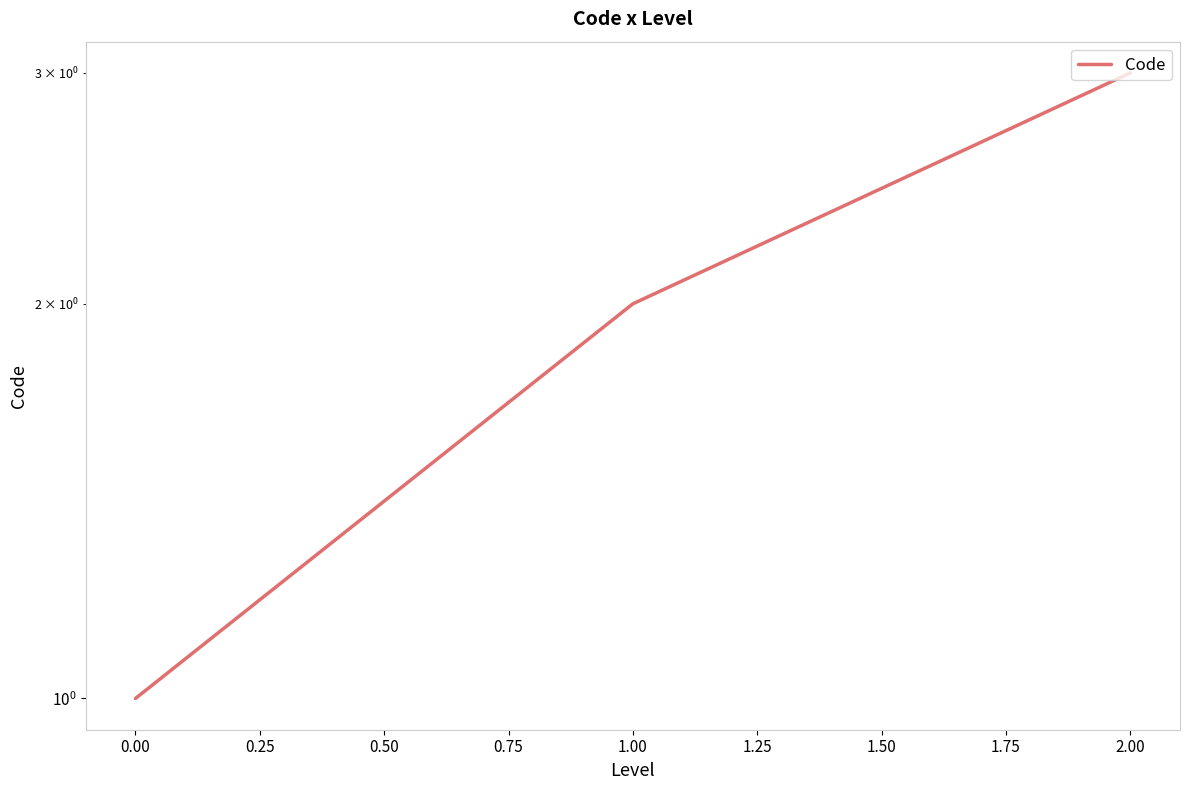

Reading left to right, extract all data points from this chart.

1	2	3